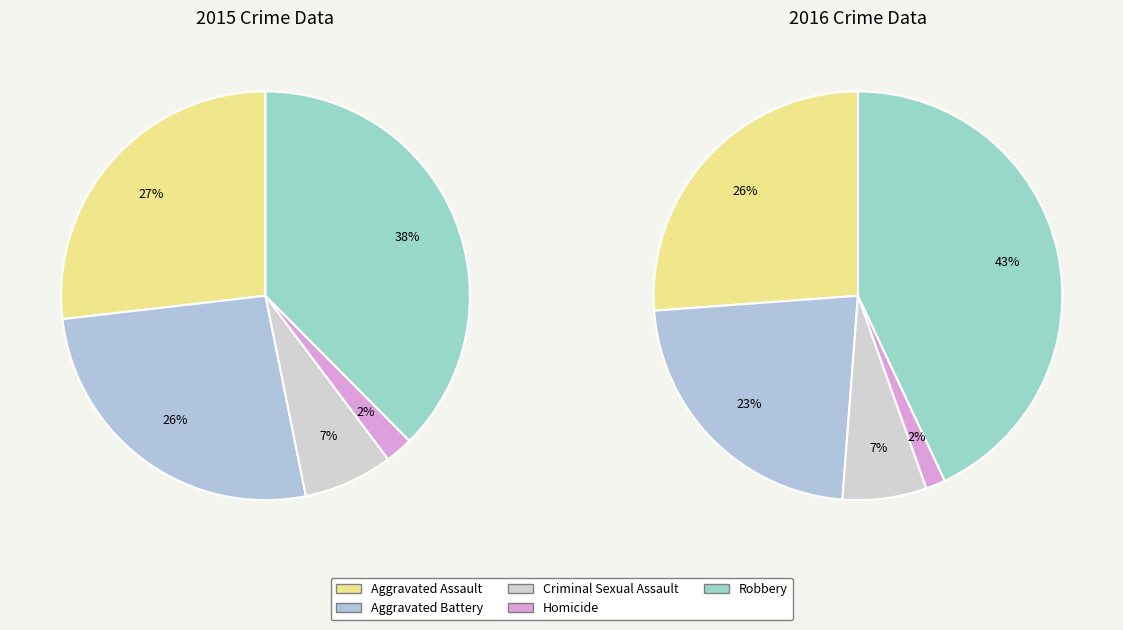

Does any single category account for the majority?

No